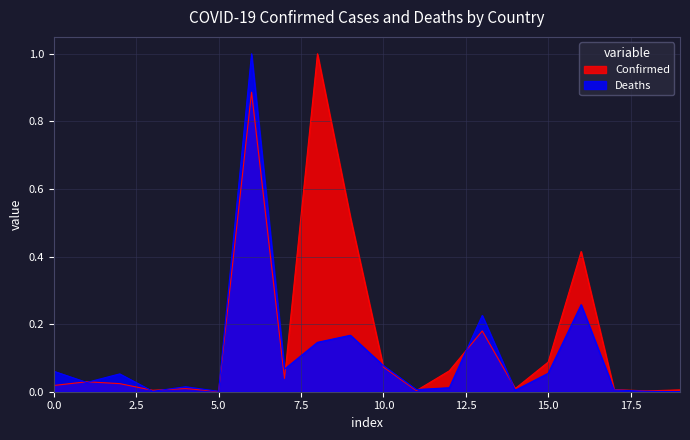

List the series in order of their overall mean, lowest first.

Deaths, Confirmed